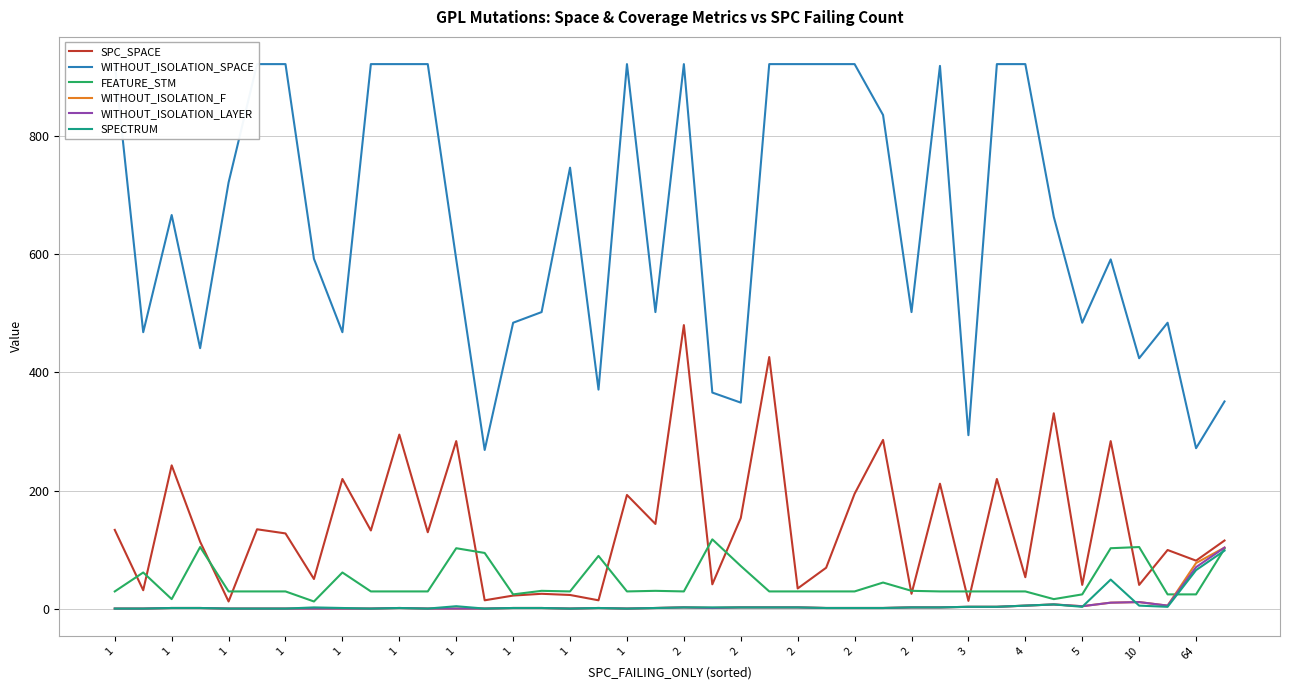

Where does the WITHOUT_ISOLATION_F series first go above 2?

2